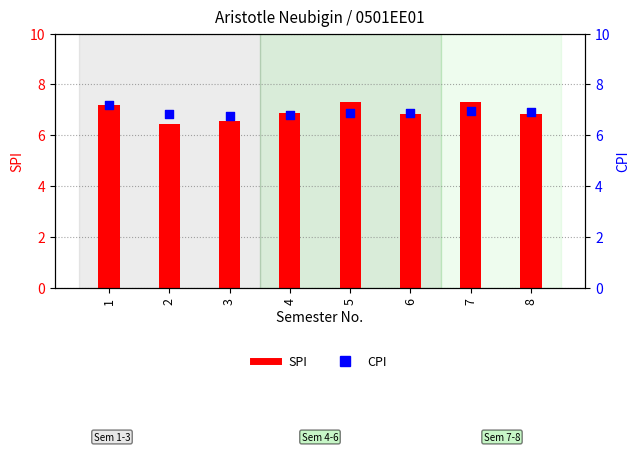

What are all the series names shown in the legend?

SPI, CPI